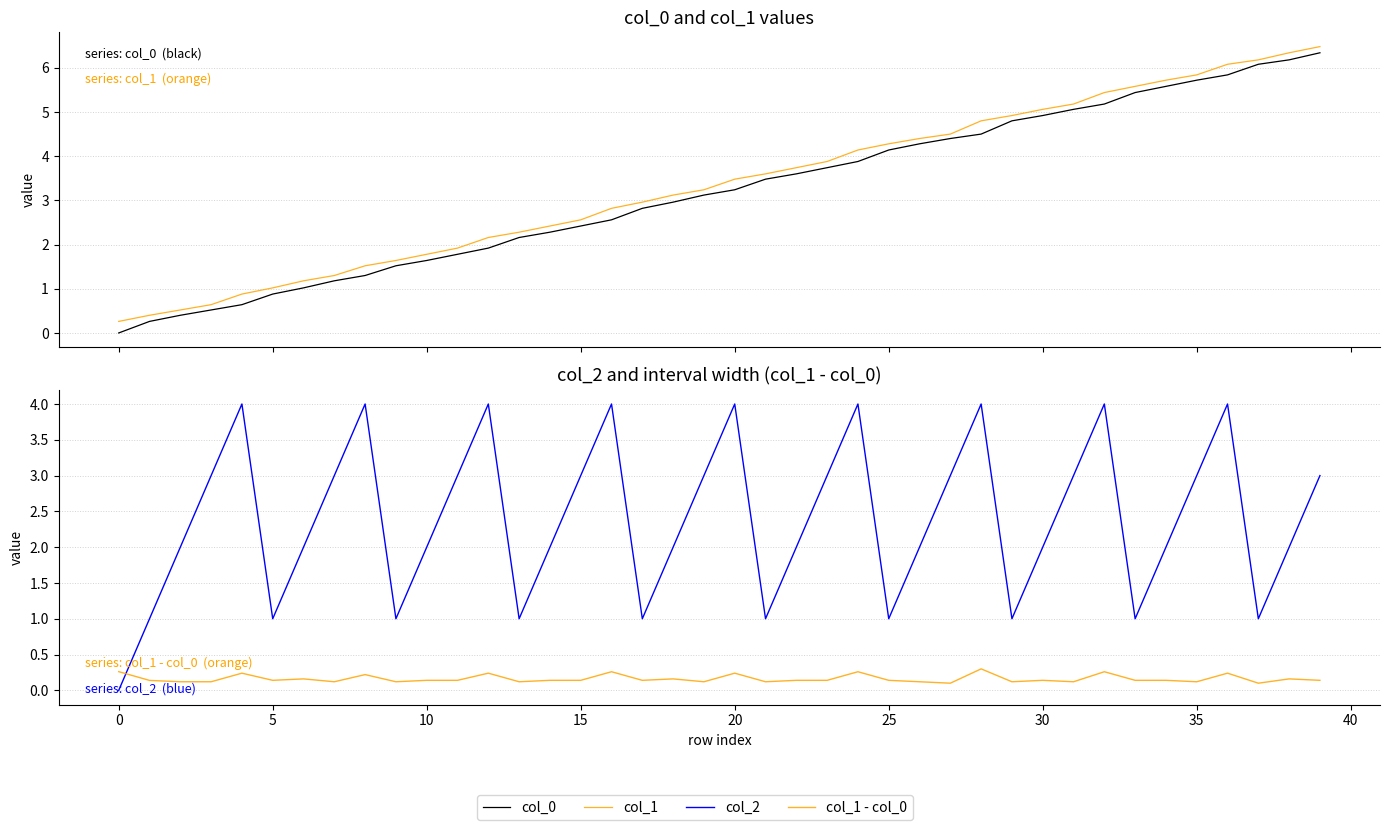

What is the difference between the second highest and second lowest values in the col_1 - col_0 series?

0.2